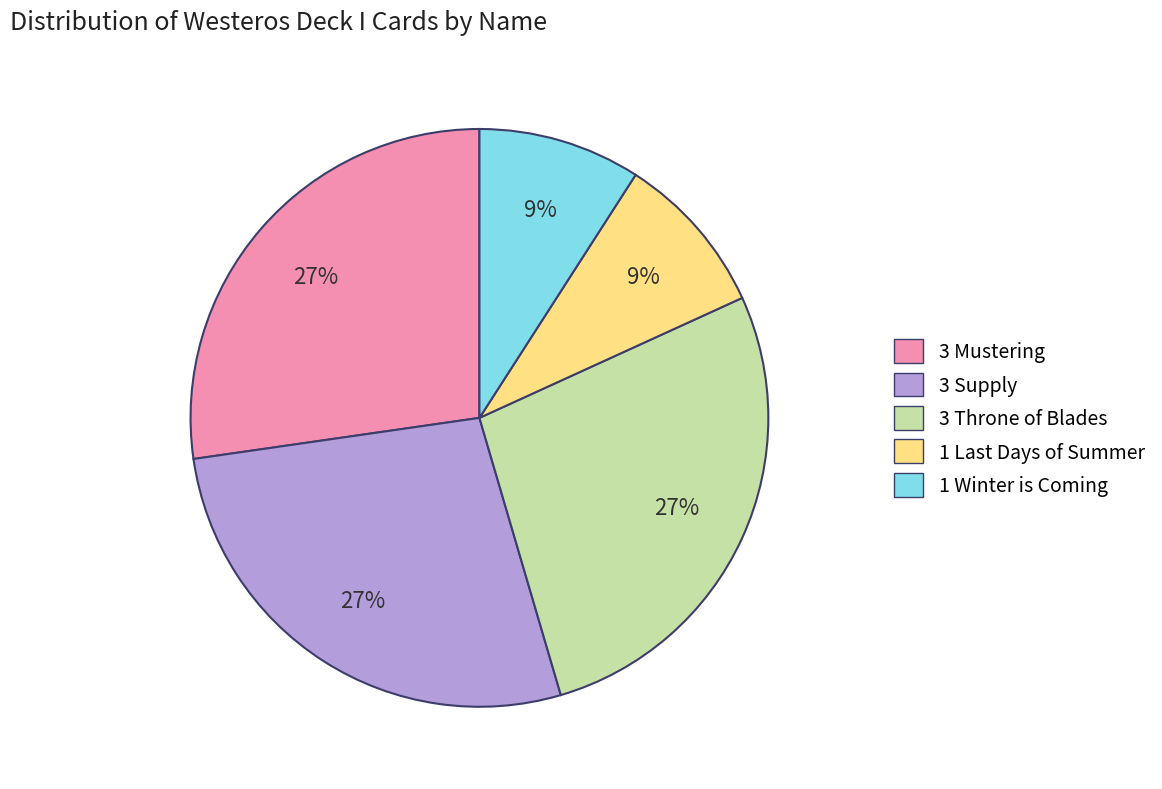

Approximately how many times larger is the value at 3 Throne of Blades compared to 1 Winter is Coming?

3.0